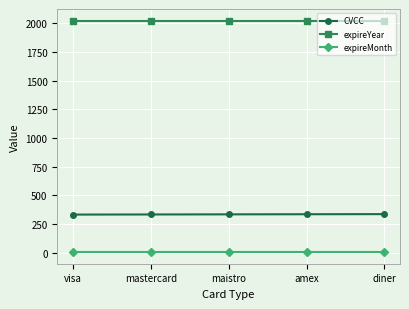

What is the label of the 1st point from the right?

diner